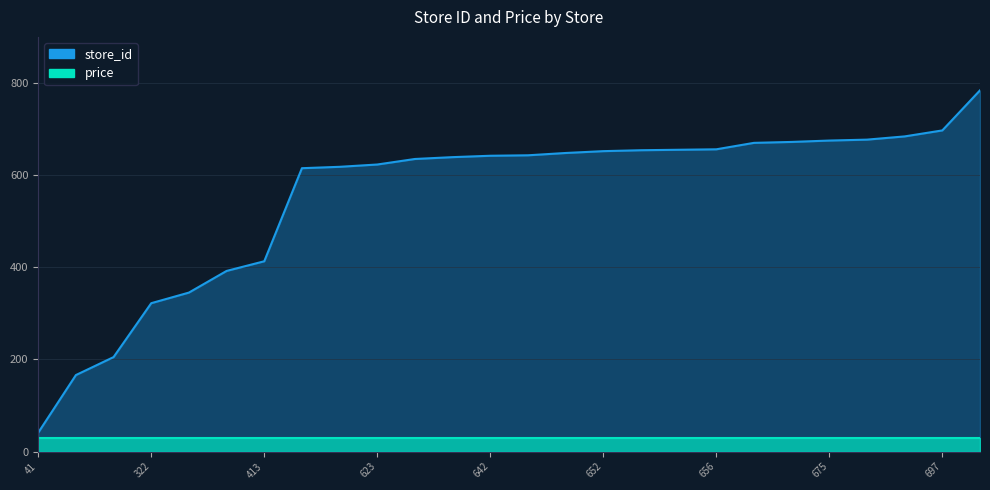

Does the chart have visible grid lines?

Yes